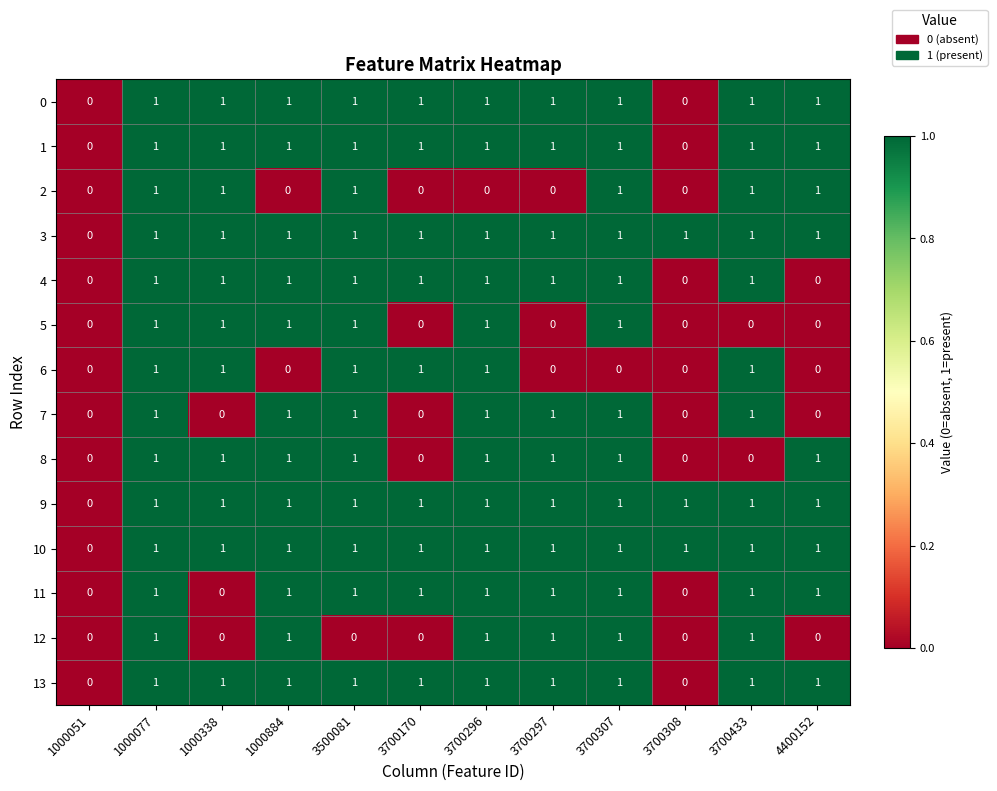

The value of 11 at 3700170 is 1. True or false?

True